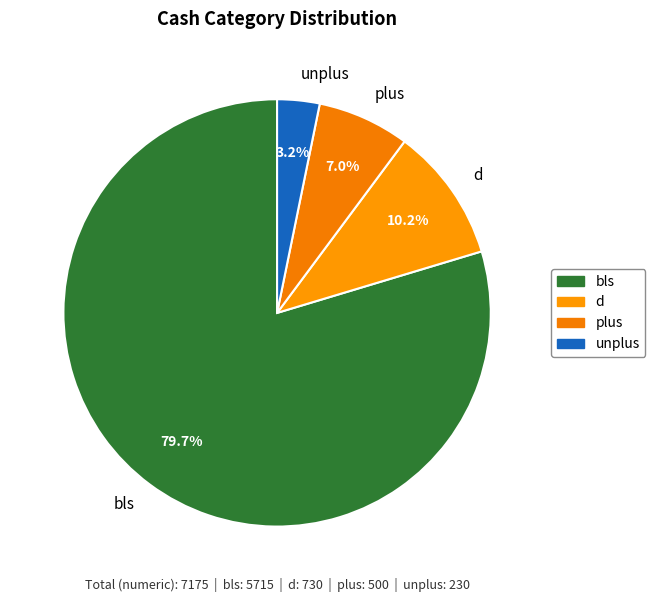

Which has a higher value, unplus or d?

d